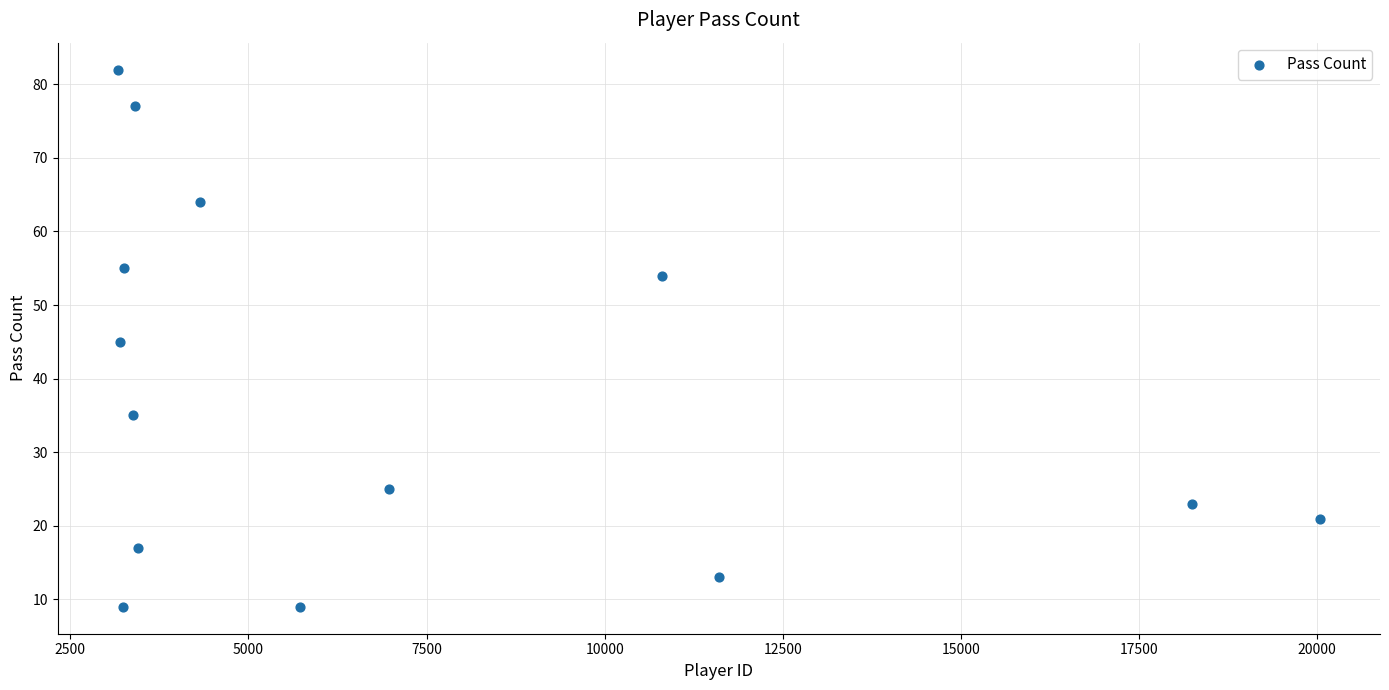

What is the range of X values (max minus min)?

16871